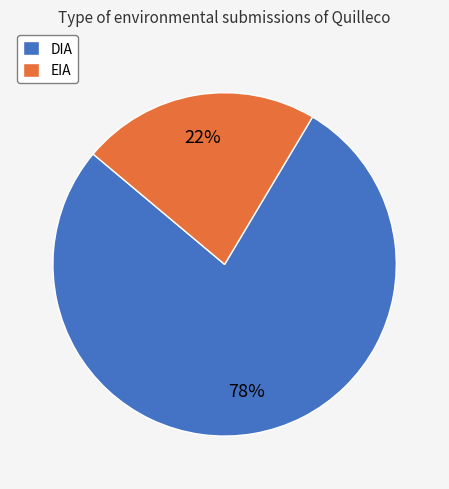

Rank the categories by value from highest to lowest.

DIA, EIA